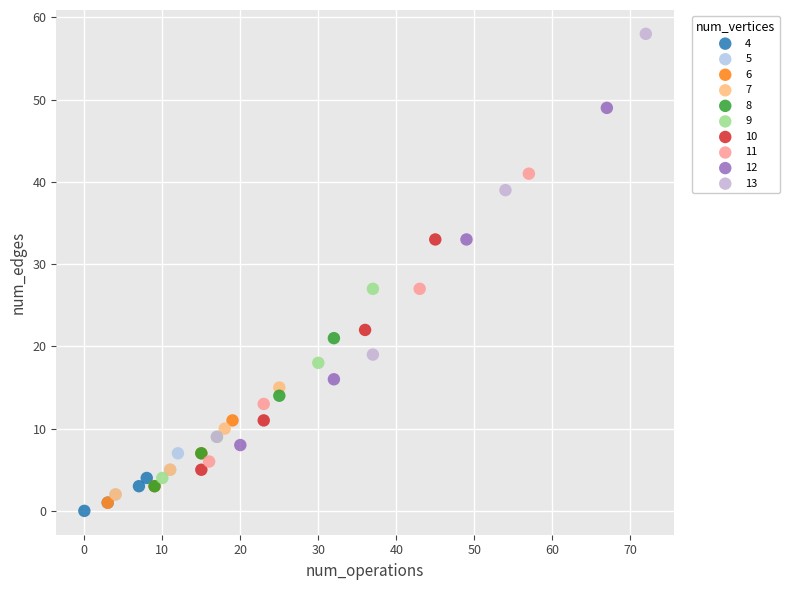

Which series has the largest Y range (max minus min)?

13